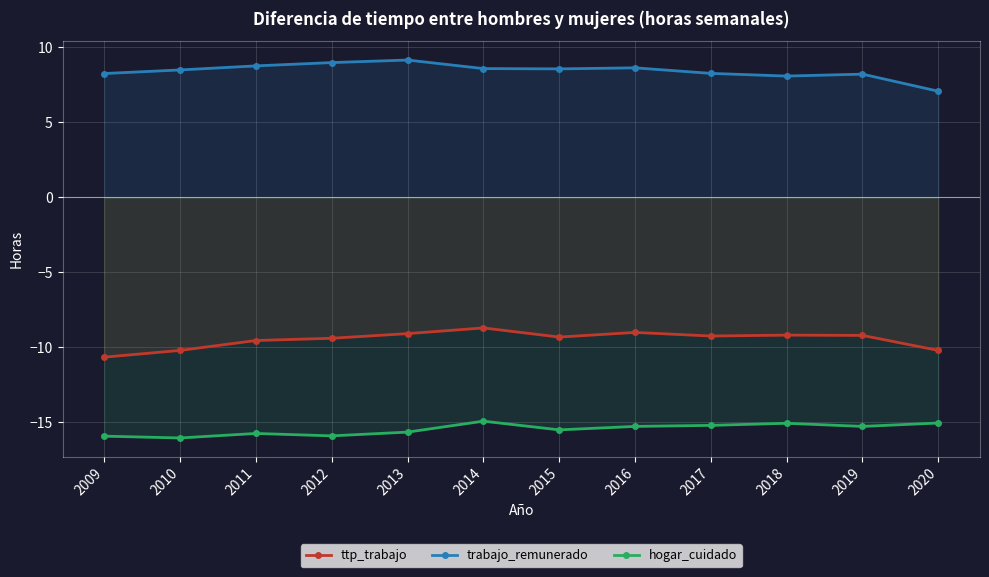

What is the average value of the hogar_cuidado series?

-15.5